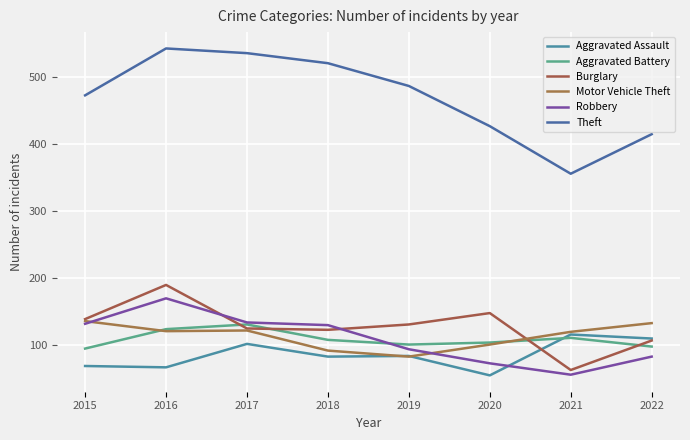

Is the value of Aggravated Battery at 2016 greater than the value of Aggravated Assault at 2017?

Yes